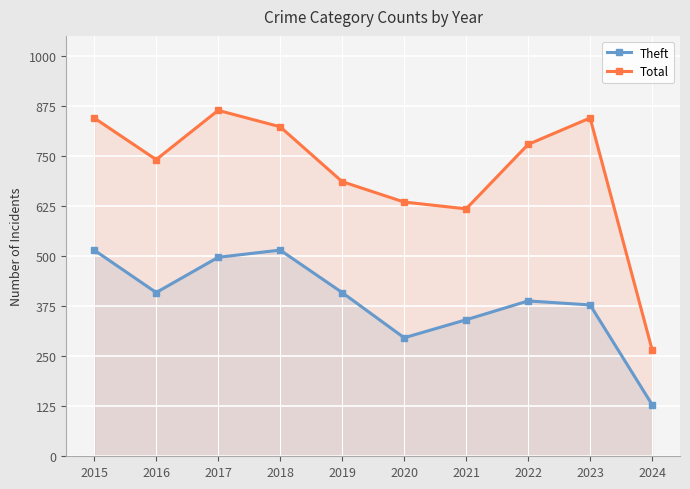

The value of Total at 2020 is 635. True or false?

True